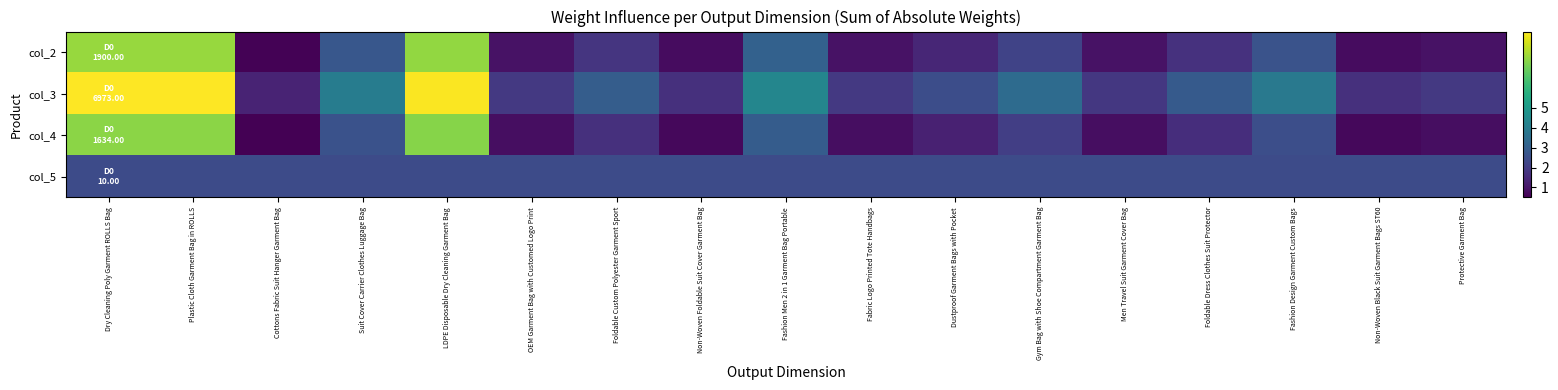

Which series has the widest spread of values?

col_3